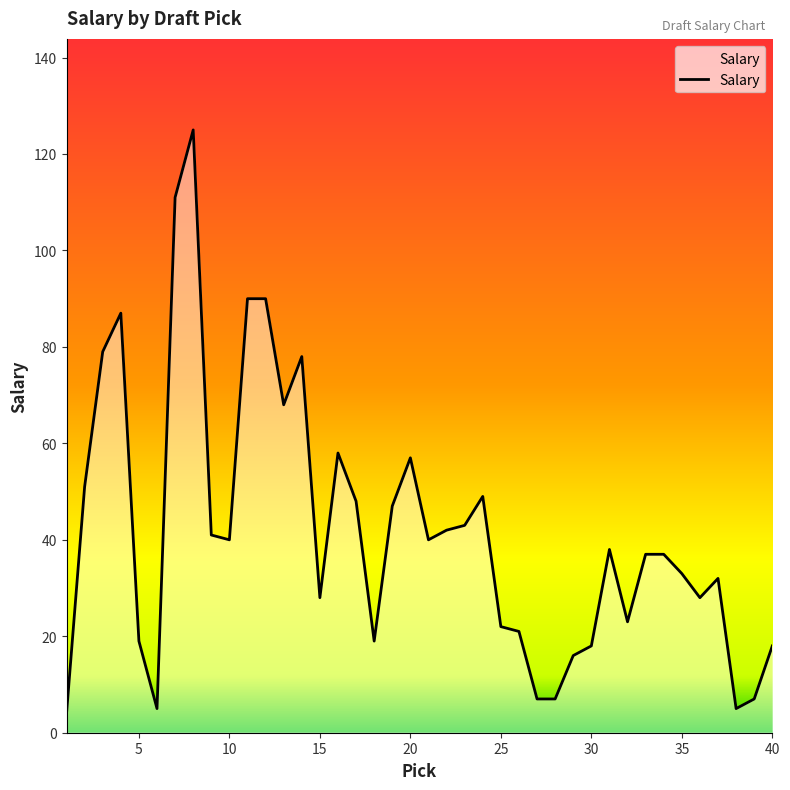

Does the chart display data point markers on the line(s)?

No